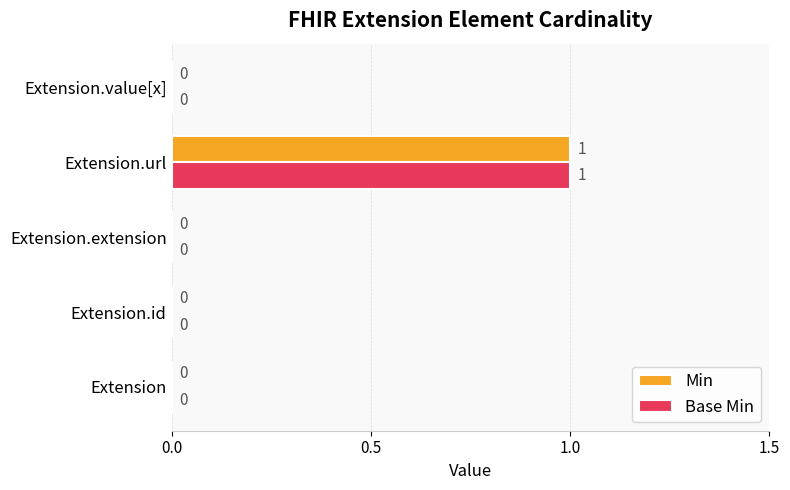

At which category is the sum across all series the highest?

Extension.url